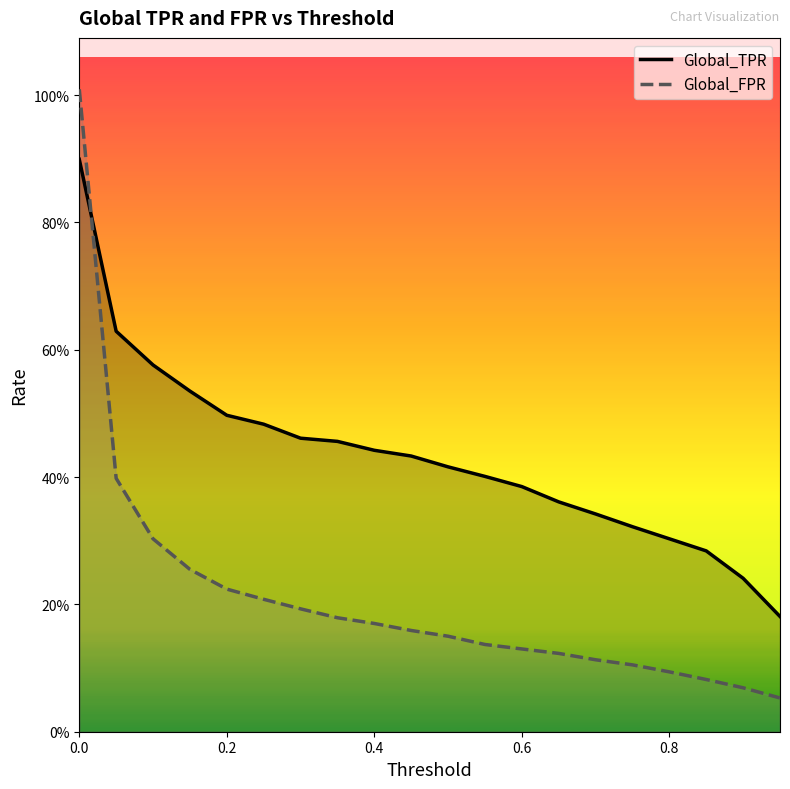

True or false: Global_TPR and Global_FPR cross at least once.

True